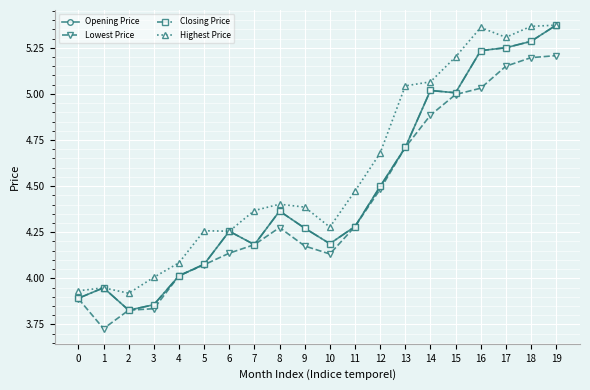

Is this an area chart (filled region under the line)?

No